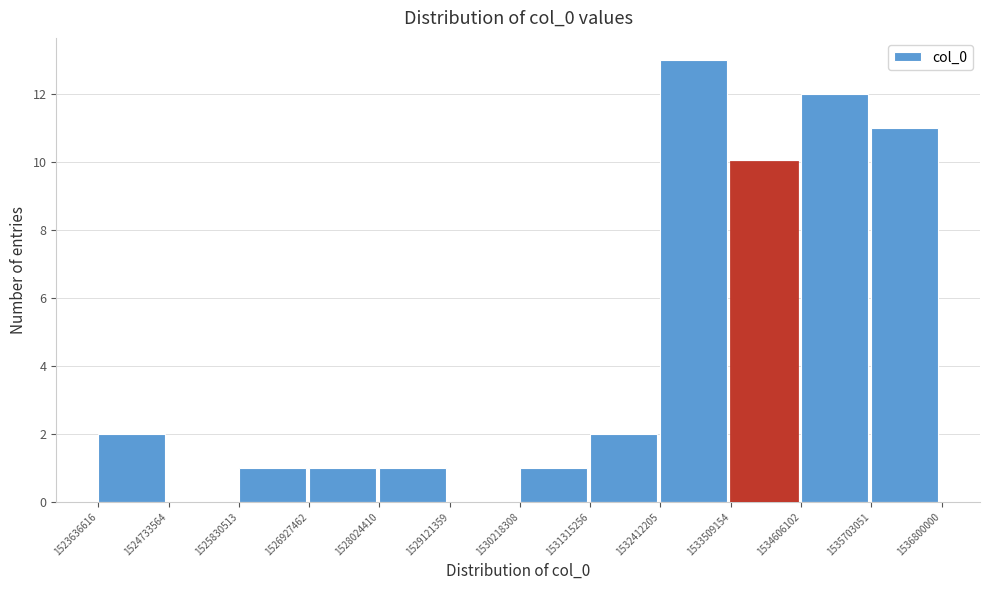

What is the height of the bar covering 1526927462 to 1528024410 on the x-axis? The values are not printed on the chart, so give them approximately, as read against the axis.

1